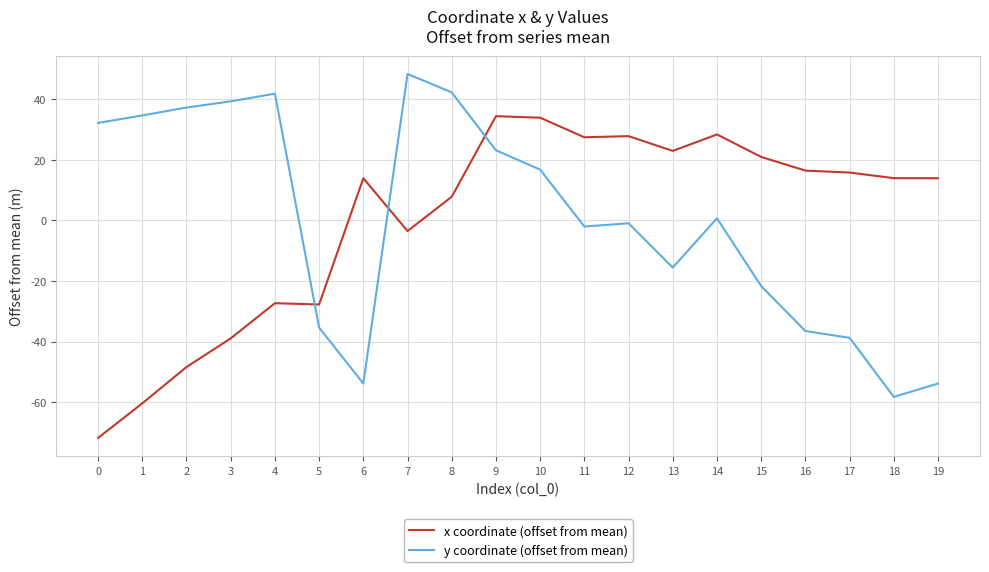

How many values in the y coordinate (offset from mean) series exceed 0?

10